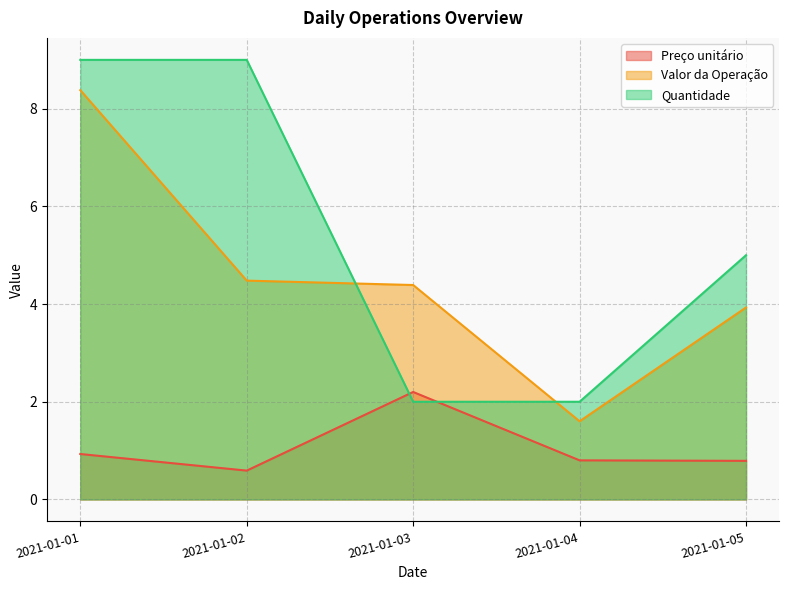

Which category has the highest value in the Valor da Operação series?

2021-01-01